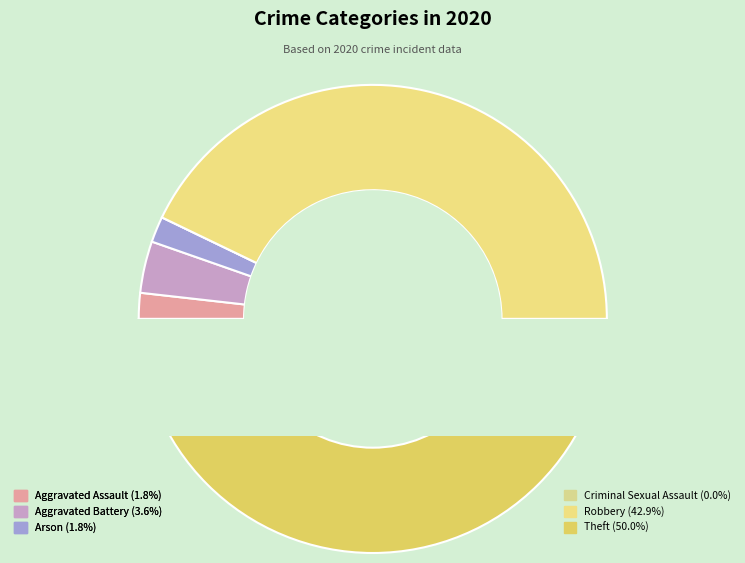

Rank the categories by value from lowest to highest.

Criminal Sexual Assault, Aggravated Assault, Arson, Aggravated Battery, Robbery, Theft